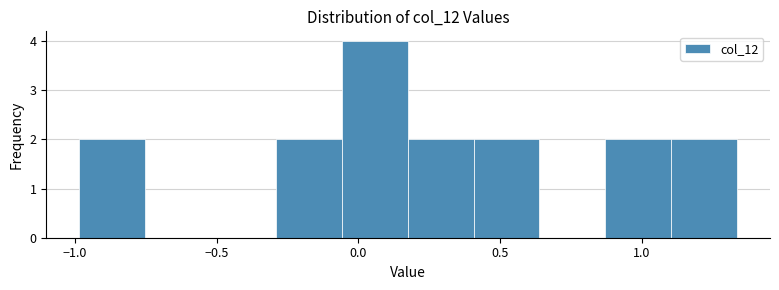

Reading left to right, transcribe this chart: for each bar, give the range it covers on the x-axis and its height. Neither the bar edges nor the heights are printed on the chart, so give them approximately, as read against the axes.

-1.00 to -0.75: 2
-0.75 to -0.50: 0
-0.50 to -0.30: 0
-0.30 to -0.05: 2
-0.05 to 0.20: 4
0.20 to 0.40: 2
0.40 to 0.65: 2
0.65 to 0.85: 0
0.85 to 1.10: 2
1.10 to 1.35: 2